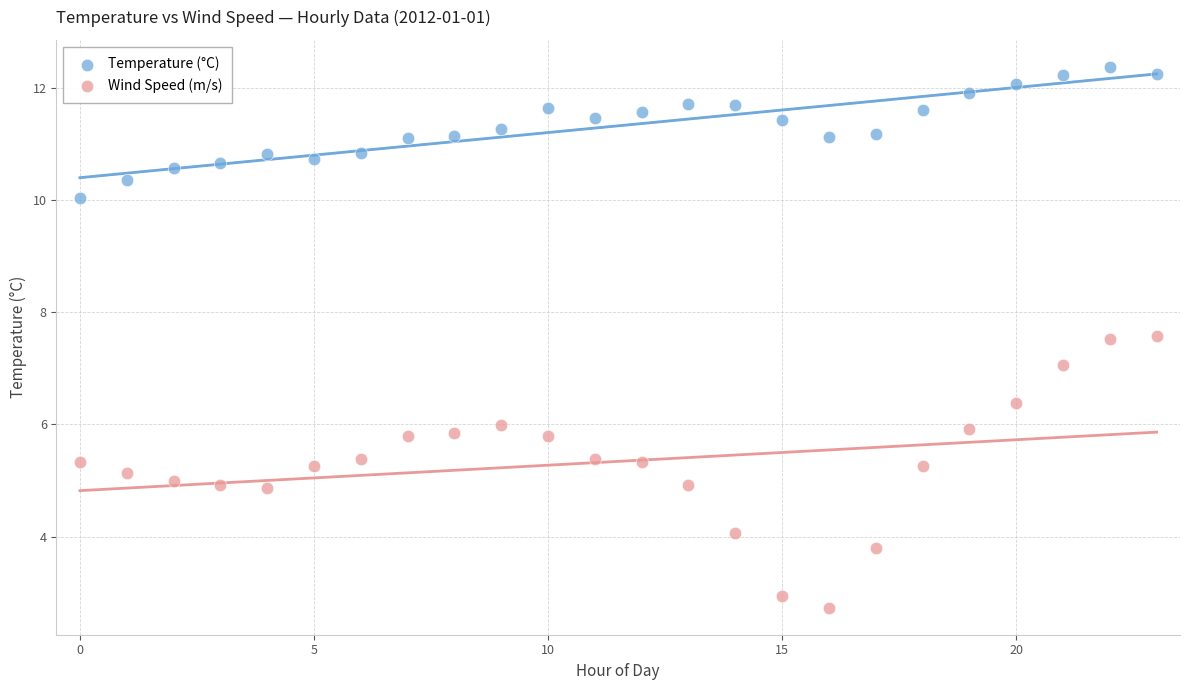

Which series contains the lowest Y value?

Wind Speed (m/s)